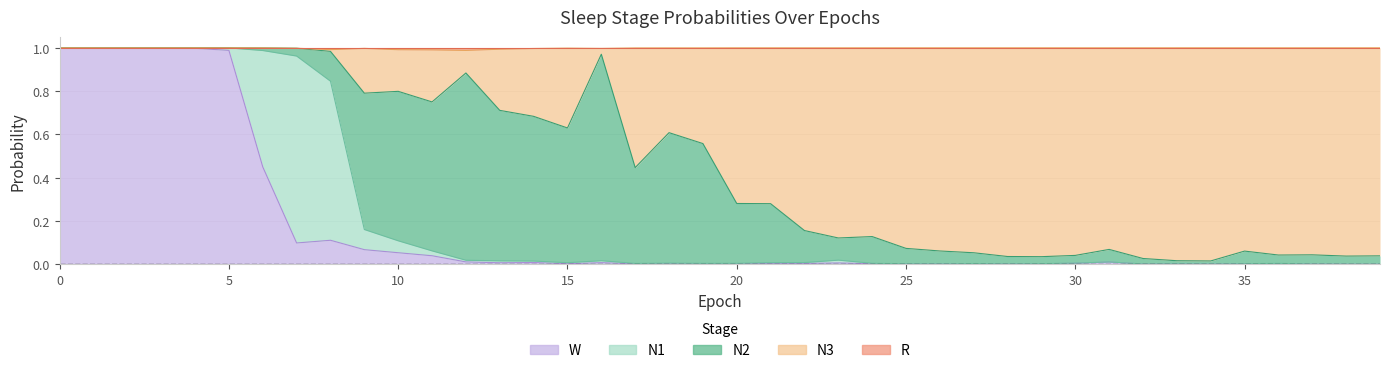

True or false: R and N3 intersect in this chart.

False